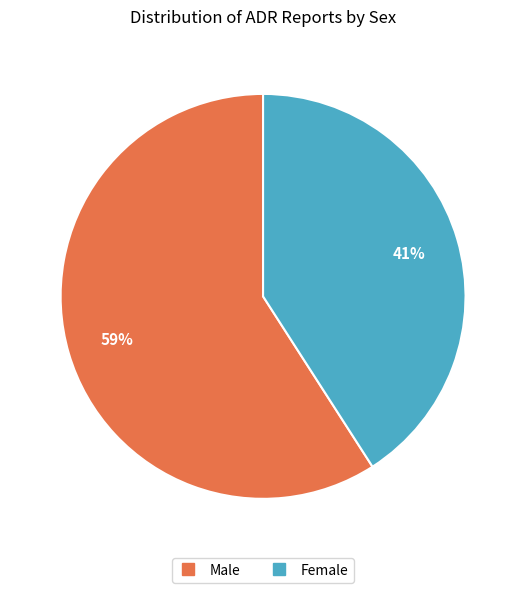

Count the number of slices in the pie.

2